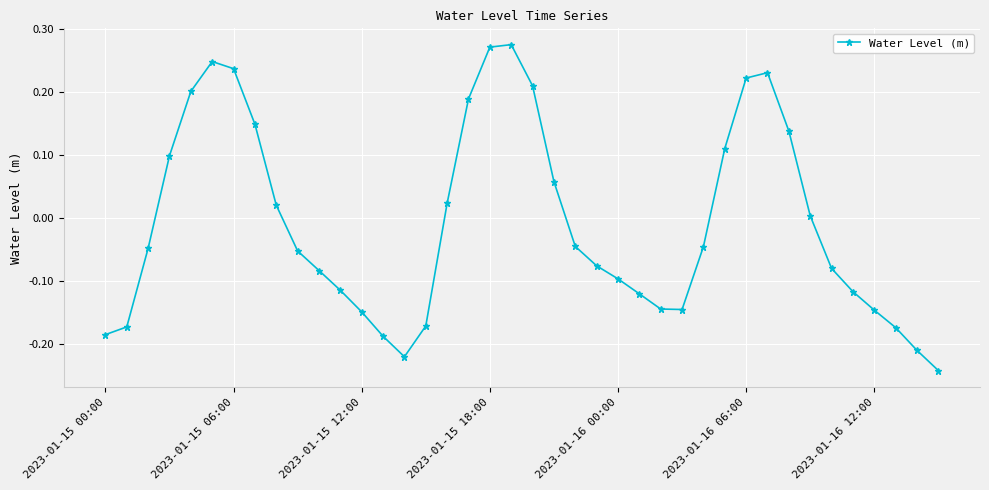

How many points are higher than both their immediate neighbors (excluding endpoints)?

3